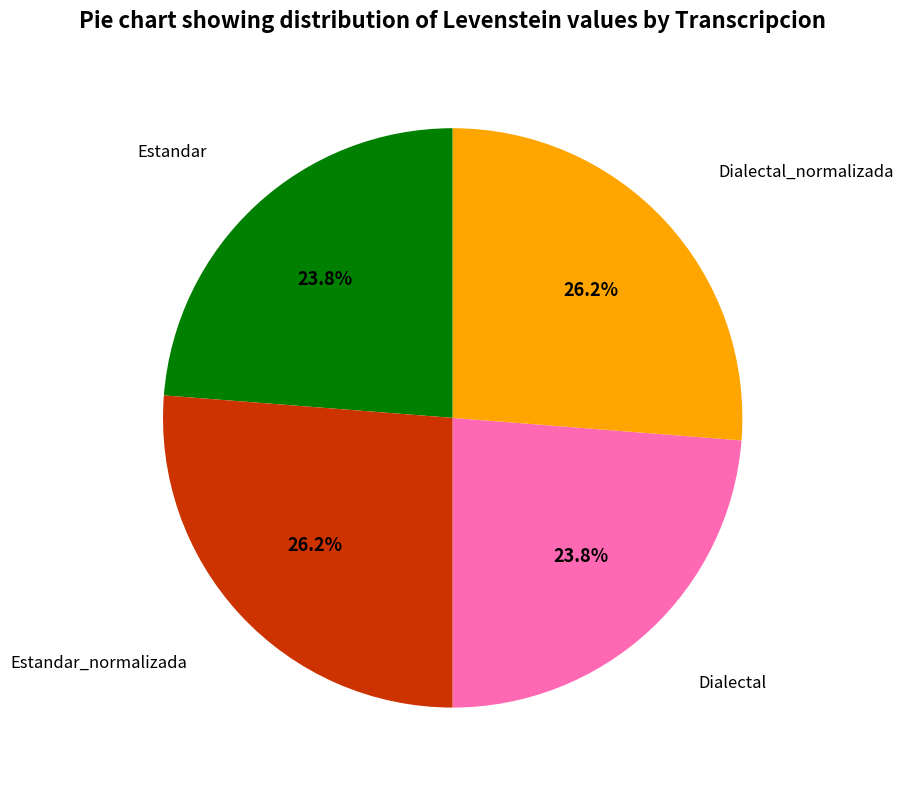

True or false: Estandar_normalizada accounts for 26% of the total.

True